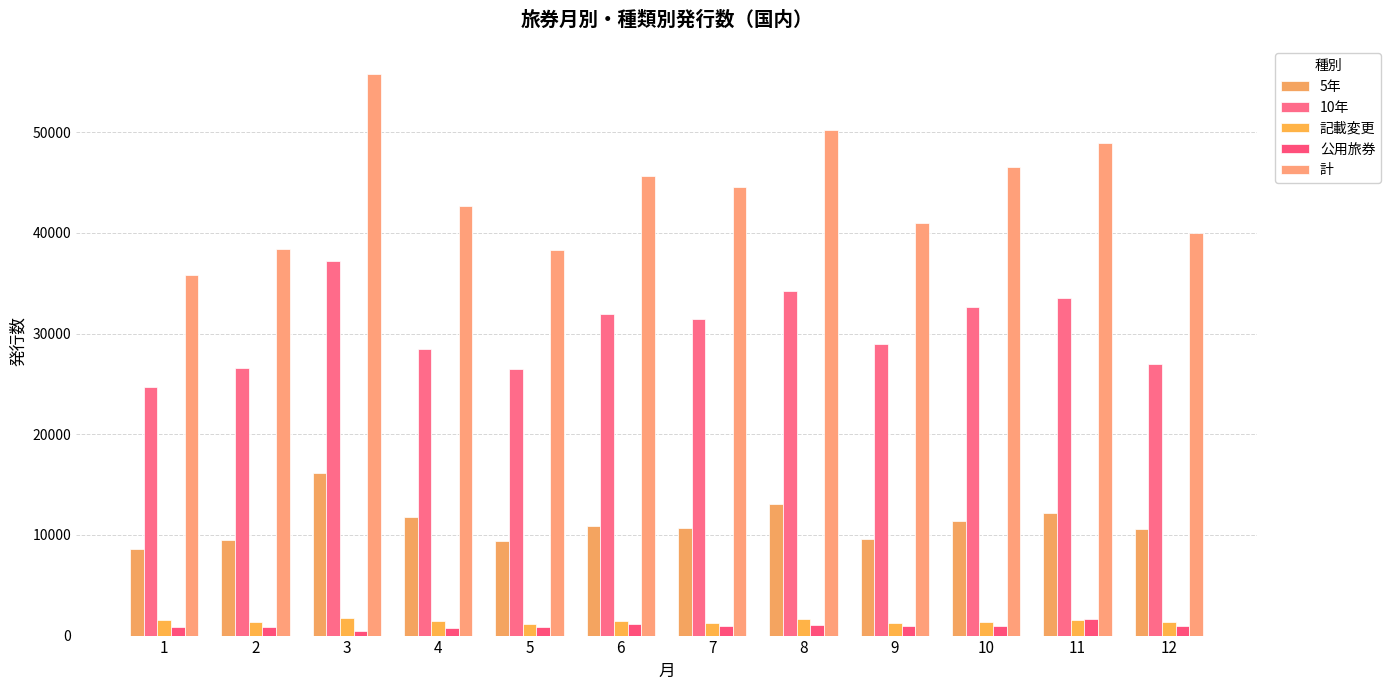

What is the average value of the 計 series?

43985